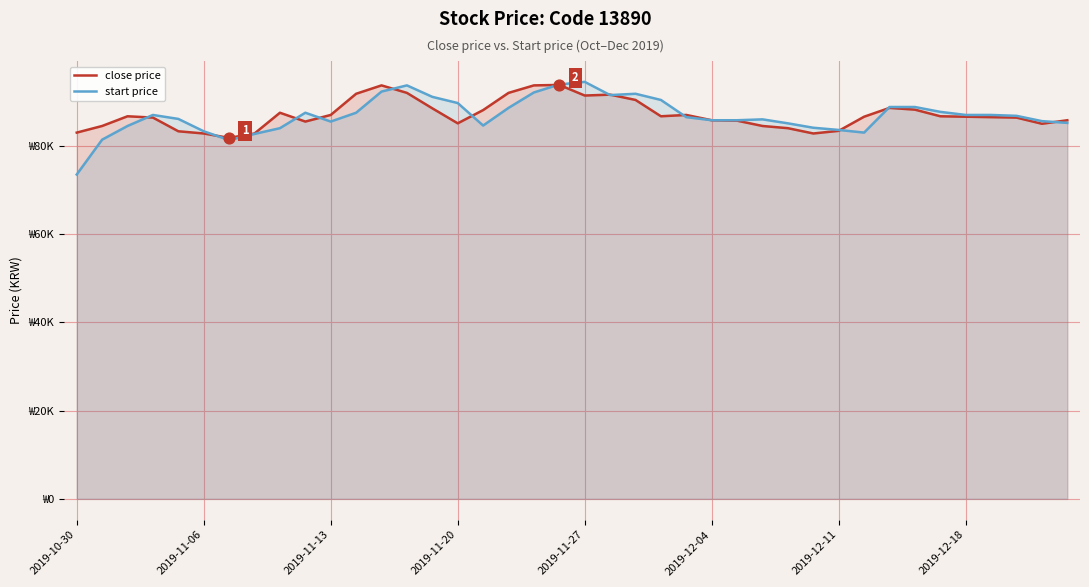

What are all the series names shown in the legend?

close price, start price